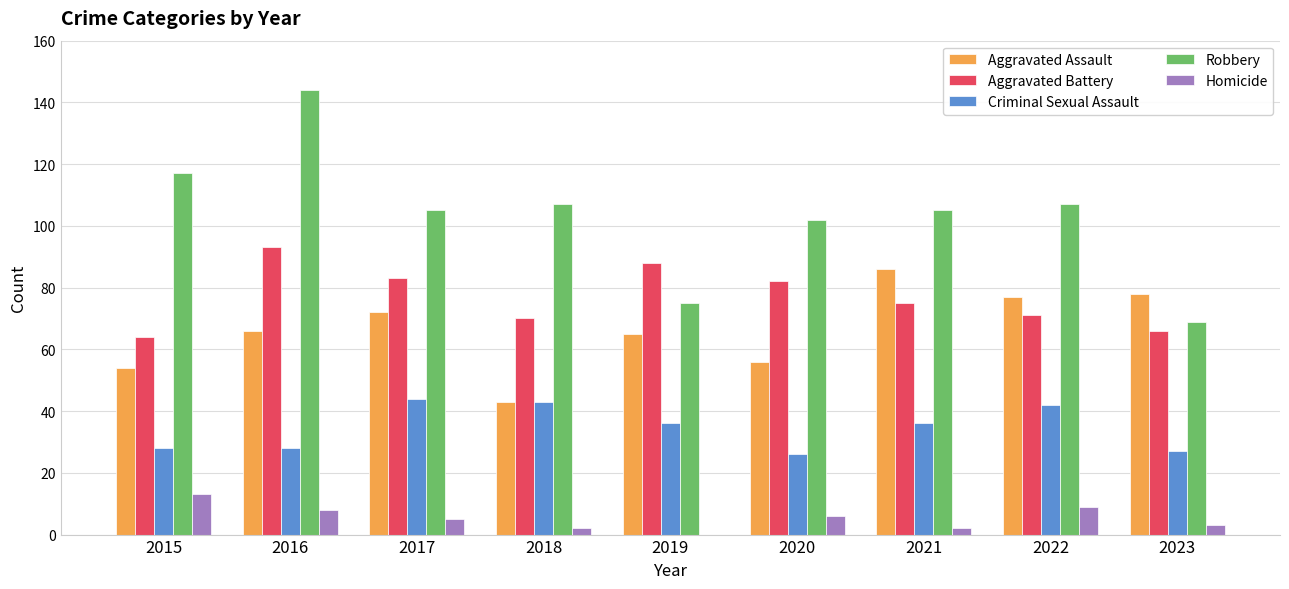

What is the sum of the Robbery values at 2017 and 2015?

222